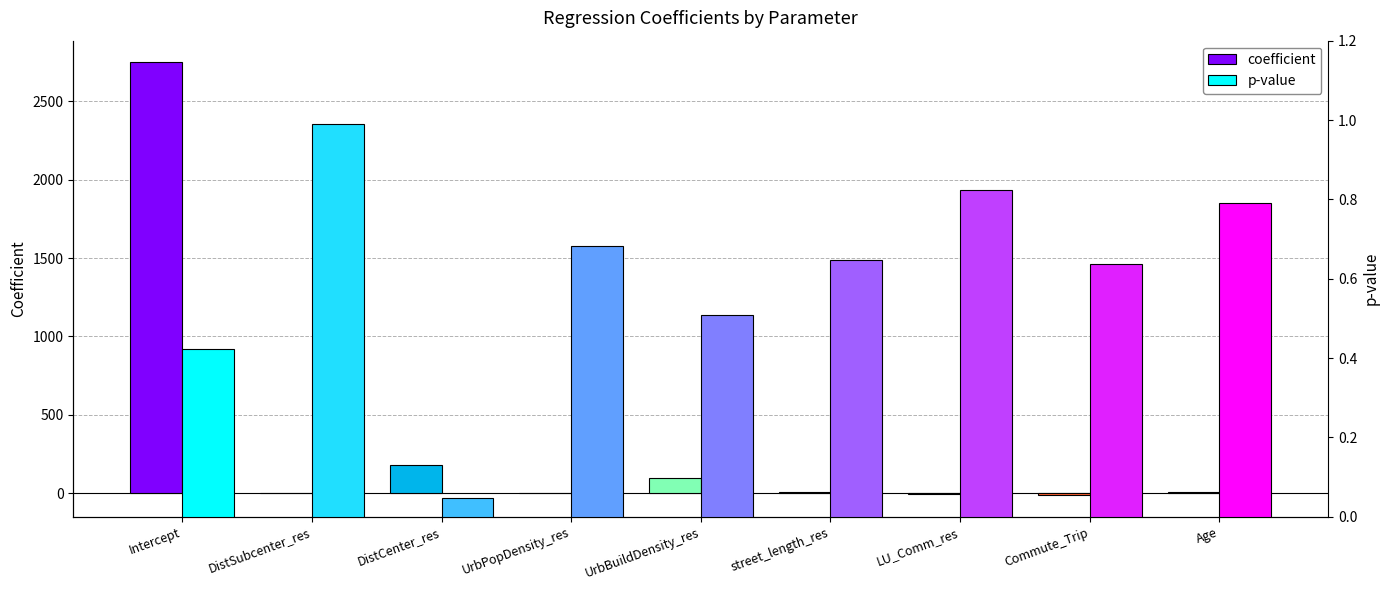

Reading left to right, extract all data points from this chart.

coefficient: Intercept=2748.3	DistSubcenter_res=2.7	DistCenter_res=182.1	UrbPopDensity_res=3.0	UrbBuildDensity_res=95.8	street_length_res=9.6	LU_Comm_res=-5.9	Commute_Trip=-12.3	Age=10.1
p-value: Intercept=0.4	DistSubcenter_res=1.0	DistCenter_res=0.0	UrbPopDensity_res=0.7	UrbBuildDensity_res=0.5	street_length_res=0.6	LU_Comm_res=0.8	Commute_Trip=0.6	Age=0.8